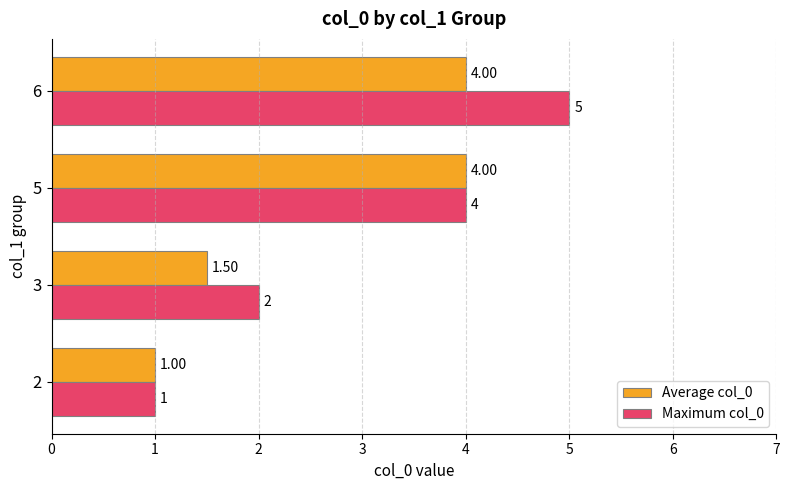

List the series in order of their peak value, highest first.

Maximum col_0, Average col_0